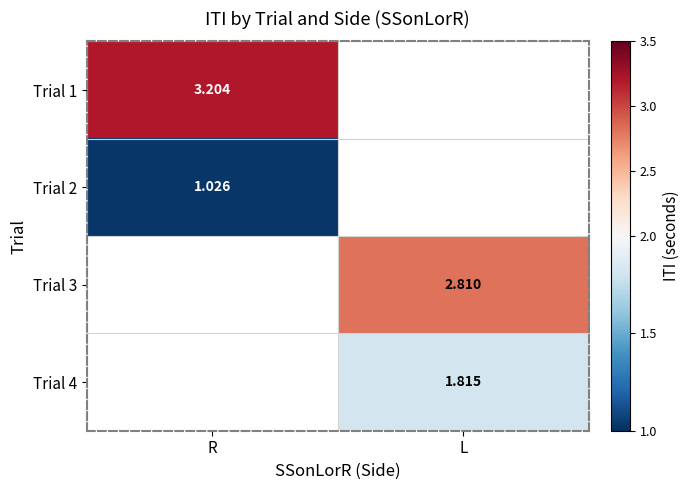

Is the value of Trial 3 at L greater than the value of Trial 2 at R?

Yes